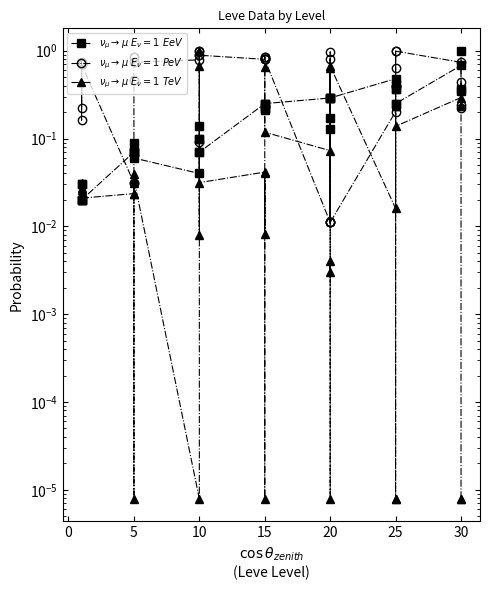

How many intersections are there between currentAveragePrice (TeV scale) and Leve EXP (EEV scale)?

13